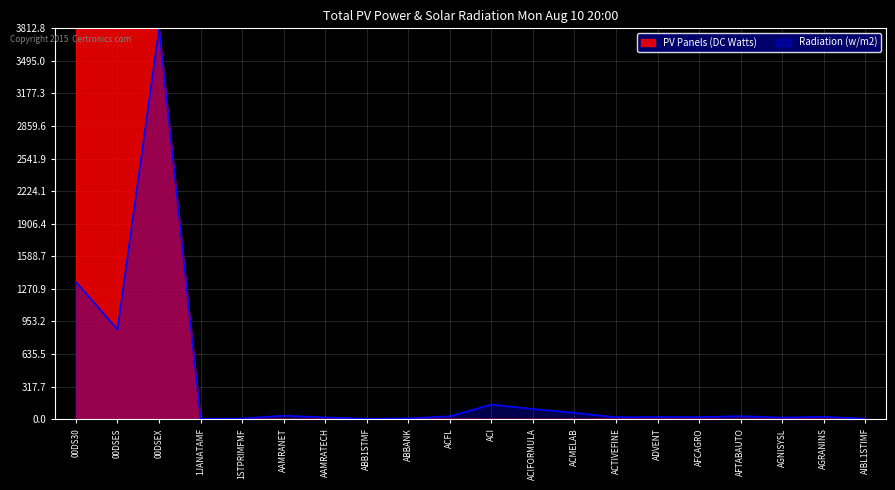

What position from the right is ABBANK?

12